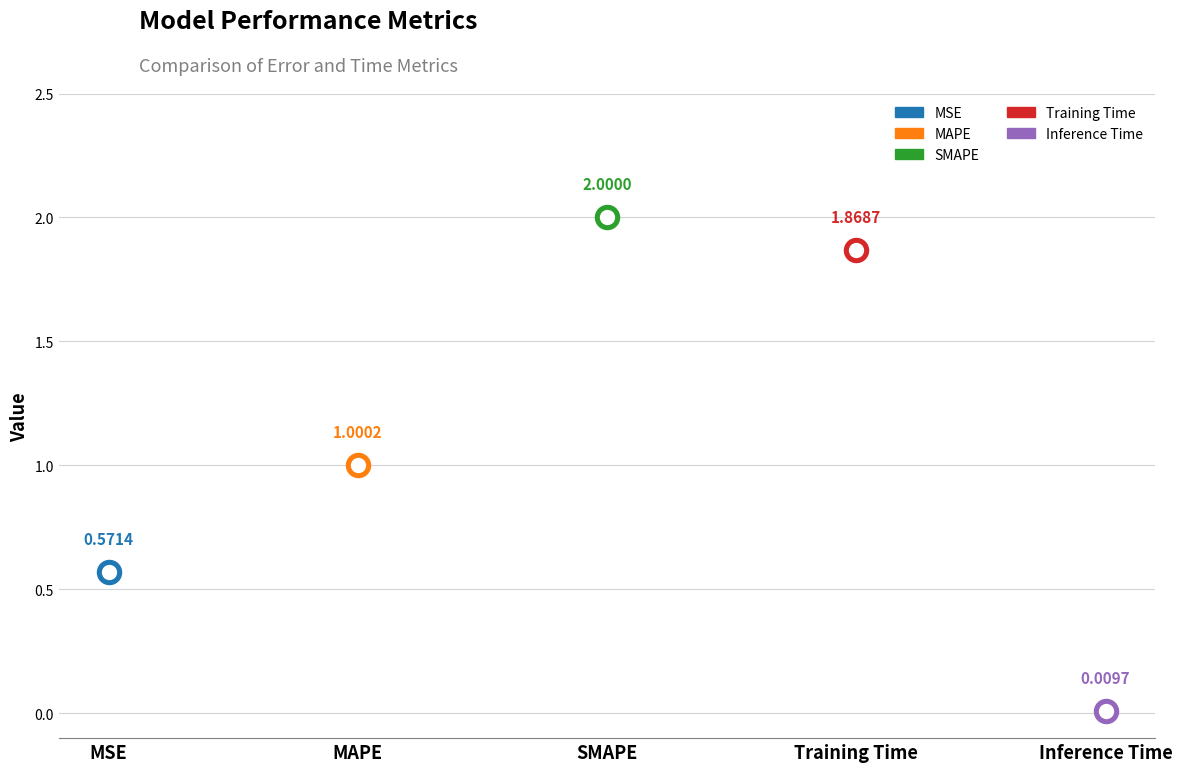

Between MSE and MAPE, which is larger?

MAPE